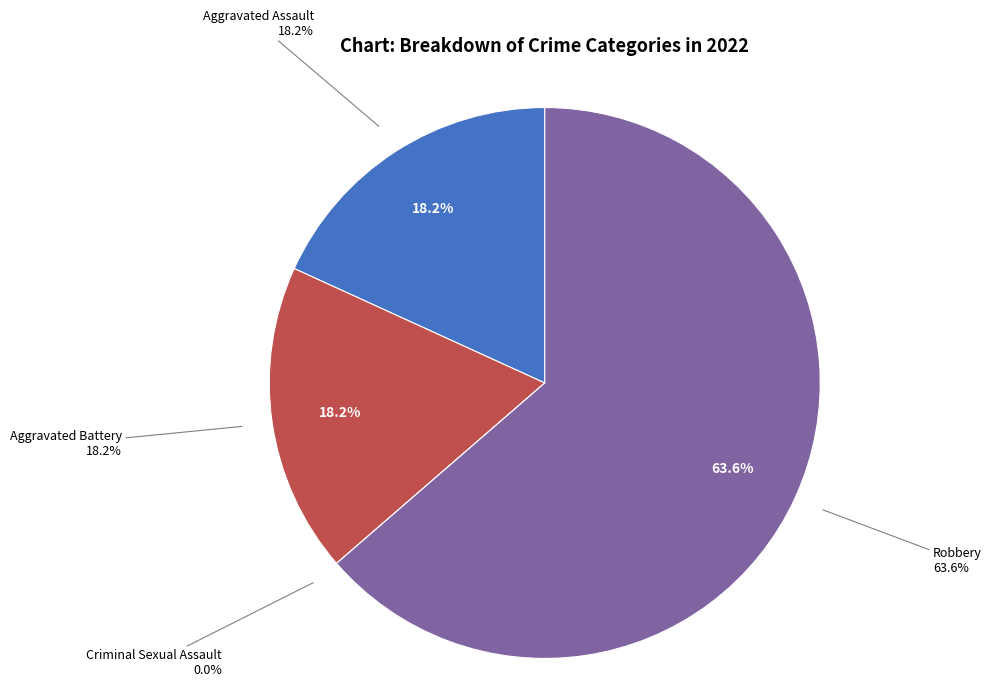

Is it true that Aggravated Assault is 18% of the pie?

True